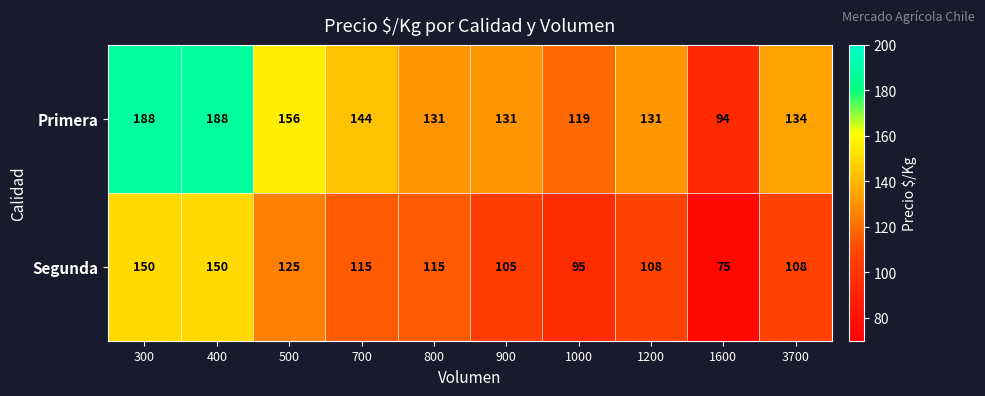

True or false: Primera has a value of 119 at 1000.

True